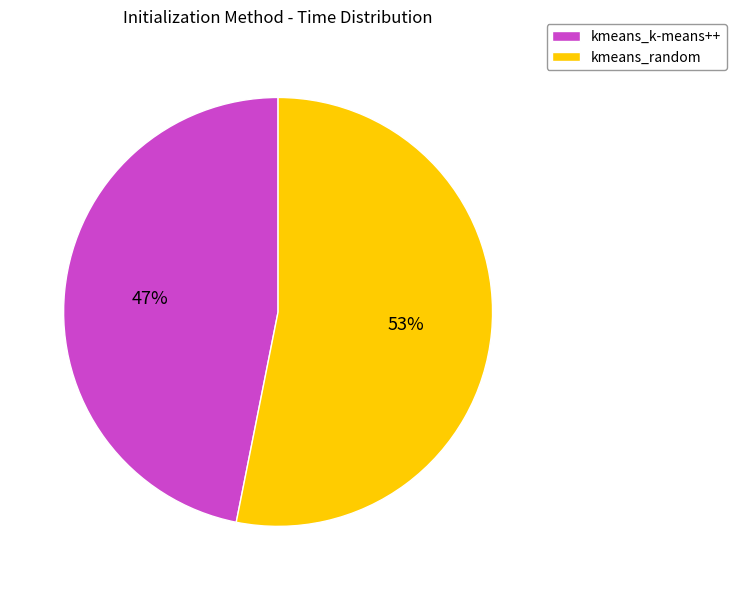

The kmeans_k-means++ slice represents 42% of the pie. True or false?

False